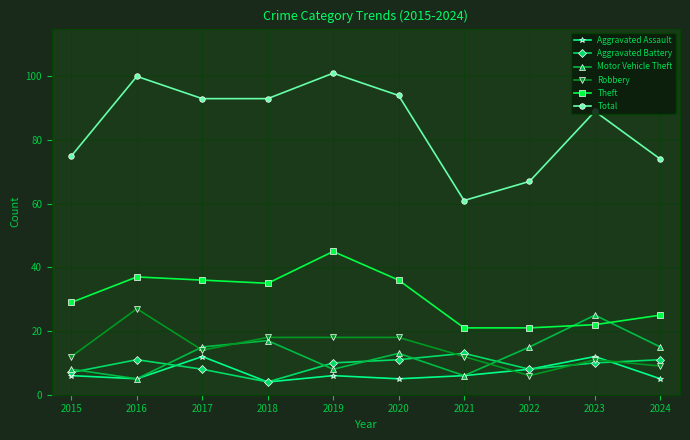

What is the sum of all Aggravated Assault values?

69